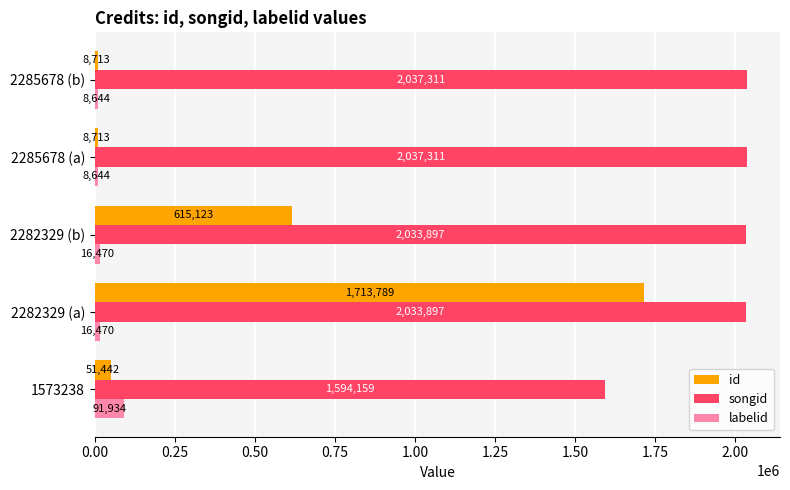

The value of labelid at 2285678 (b) is 8644. True or false?

True